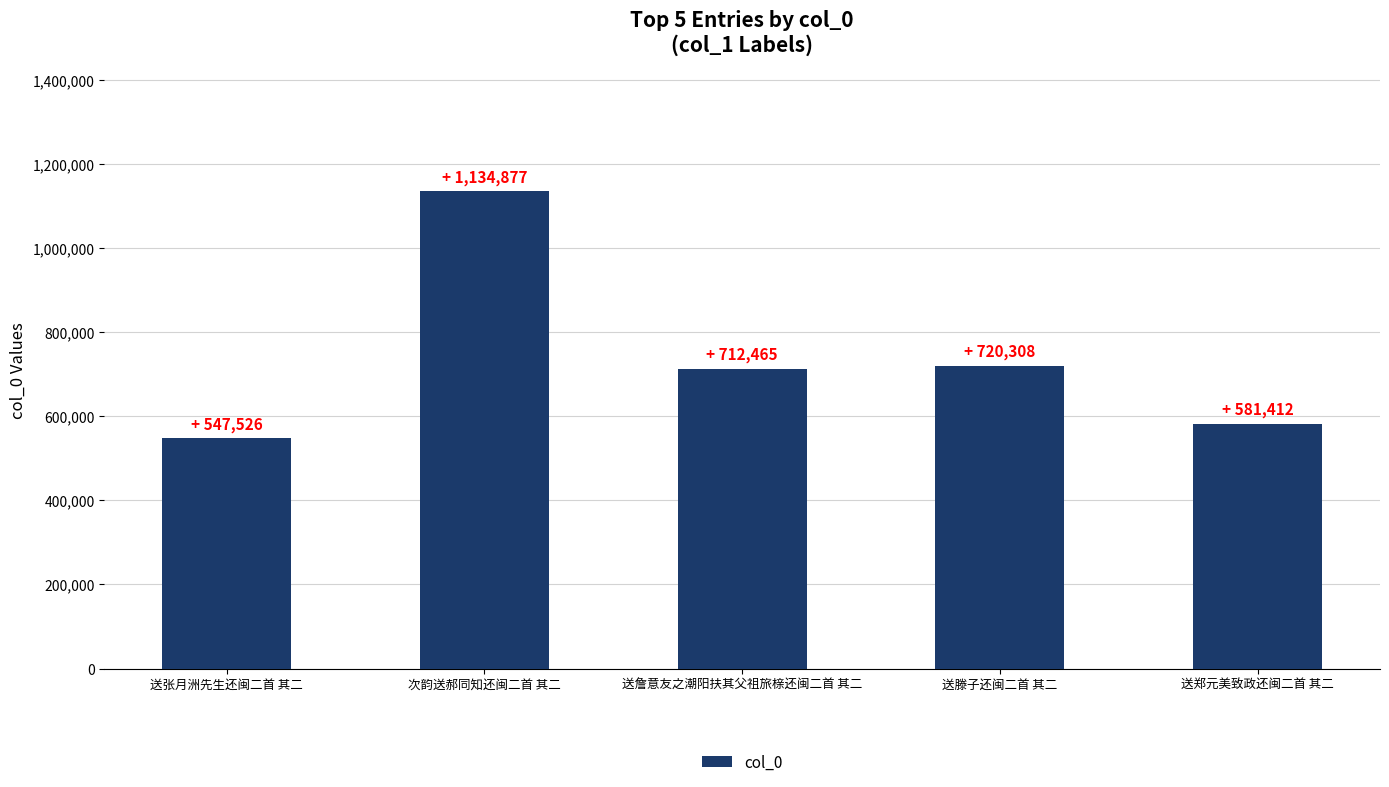

Does the chart contain stacked bars?

No